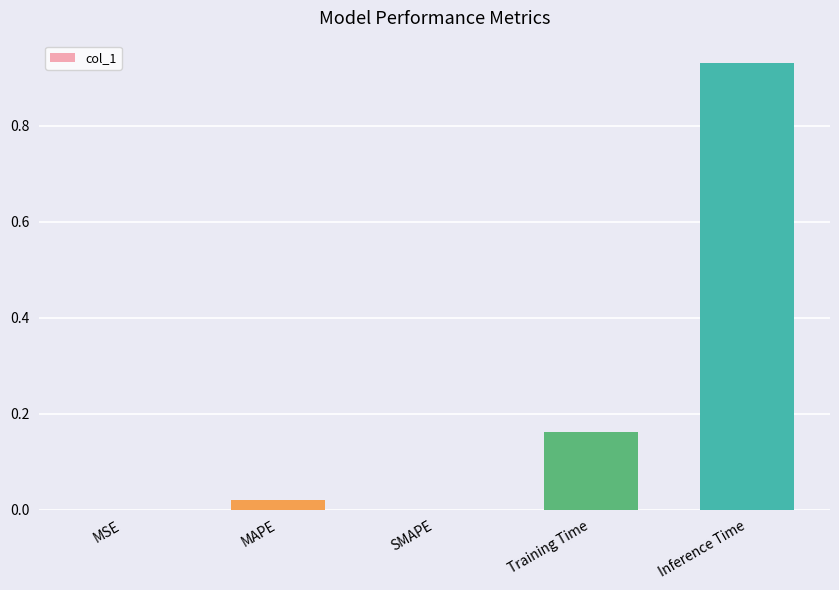

The value at SMAPE is -0.4. True or false?

False